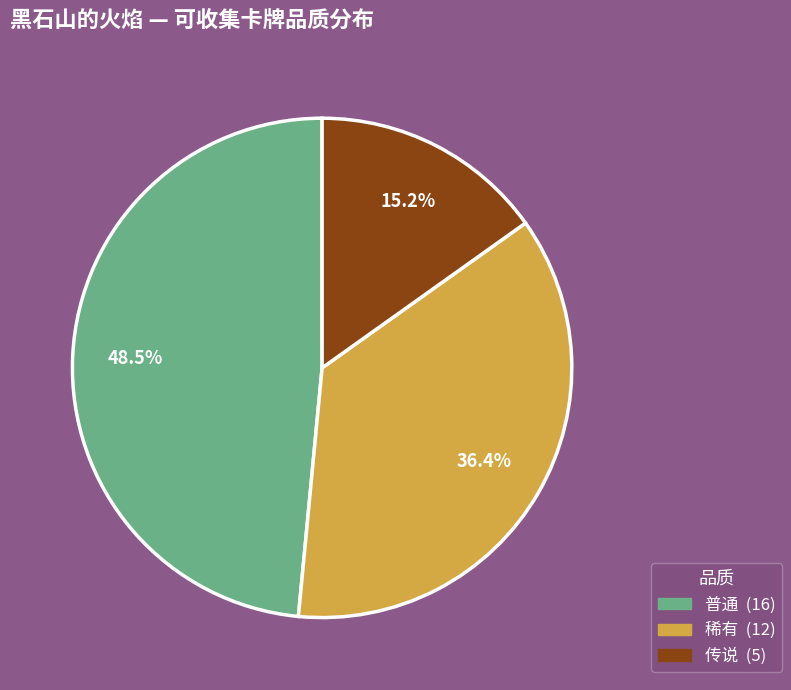

How many segments does this pie chart have?

3